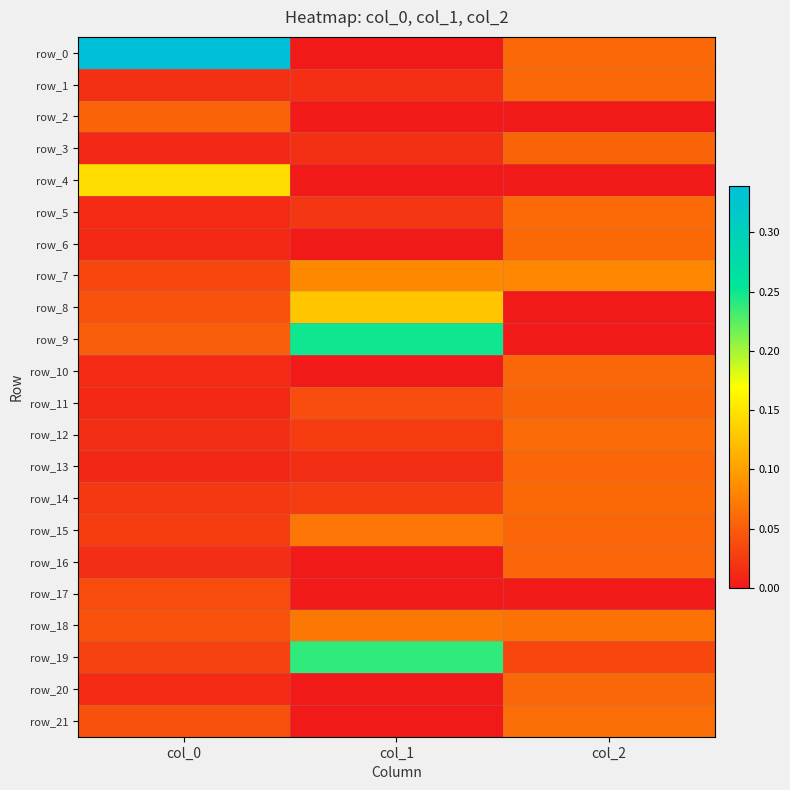

At which label does row_12 reach its minimum?

col_0